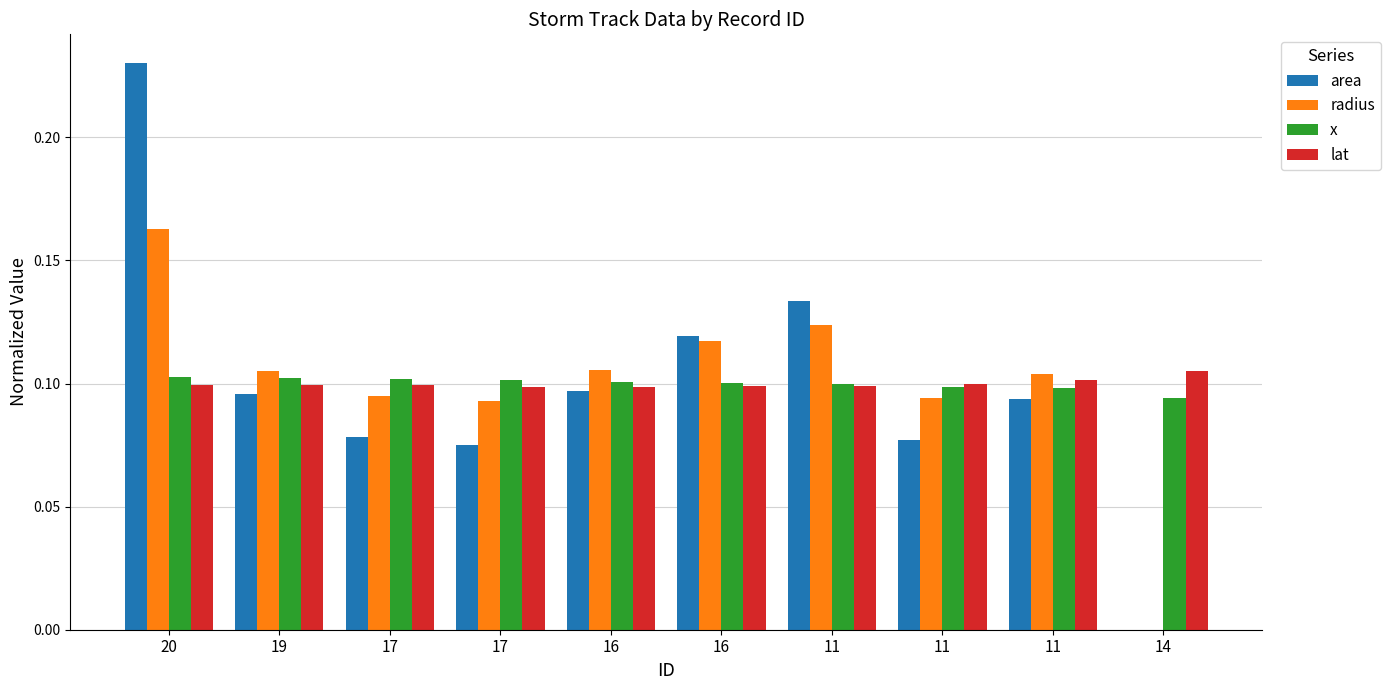

Which category has the highest value in the area series?

20